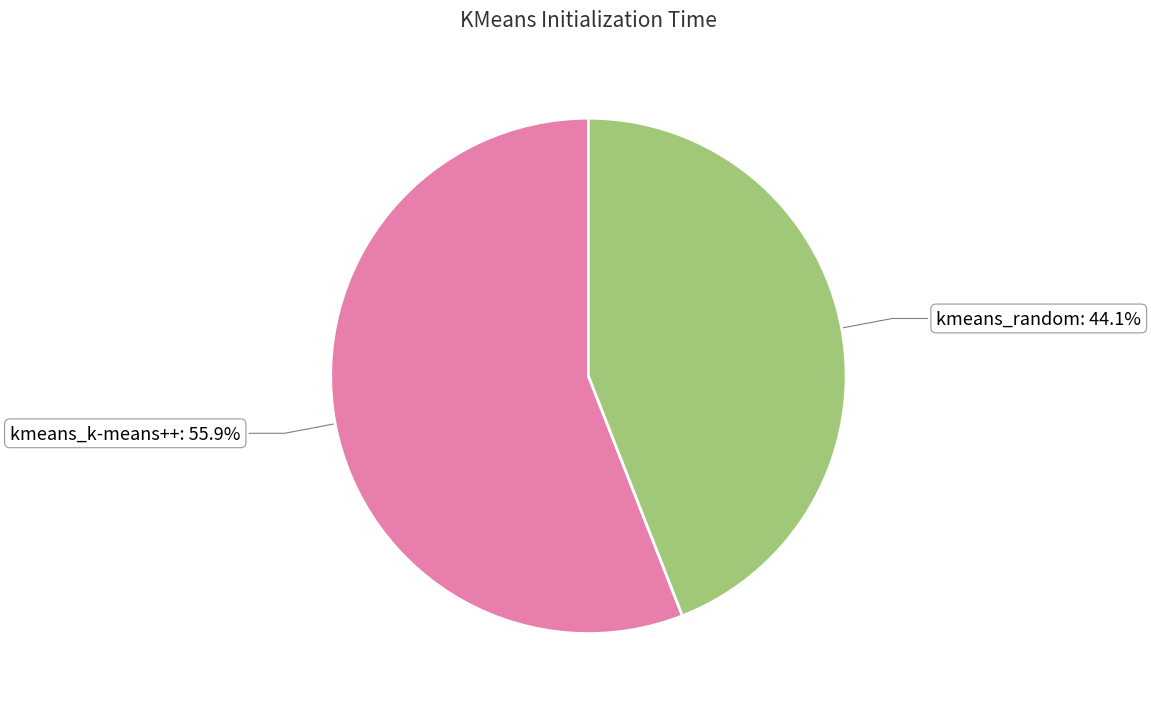

Does any single category account for the majority?

Yes